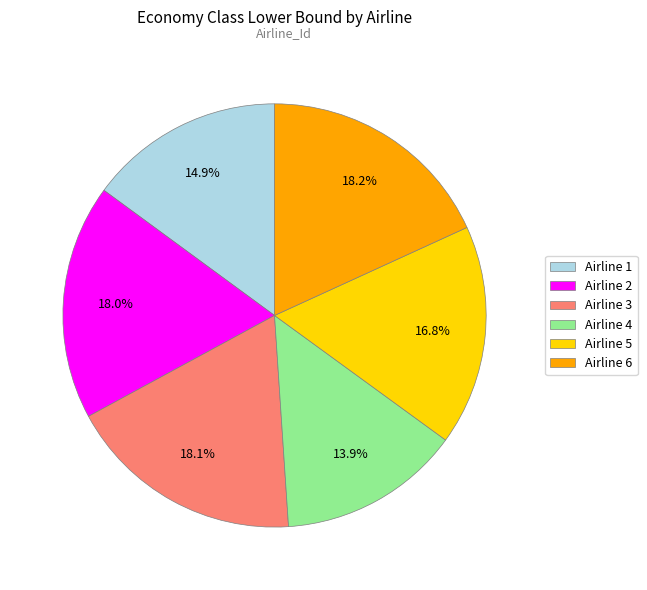

Which category has the smallest portion of the pie?

Airline 4